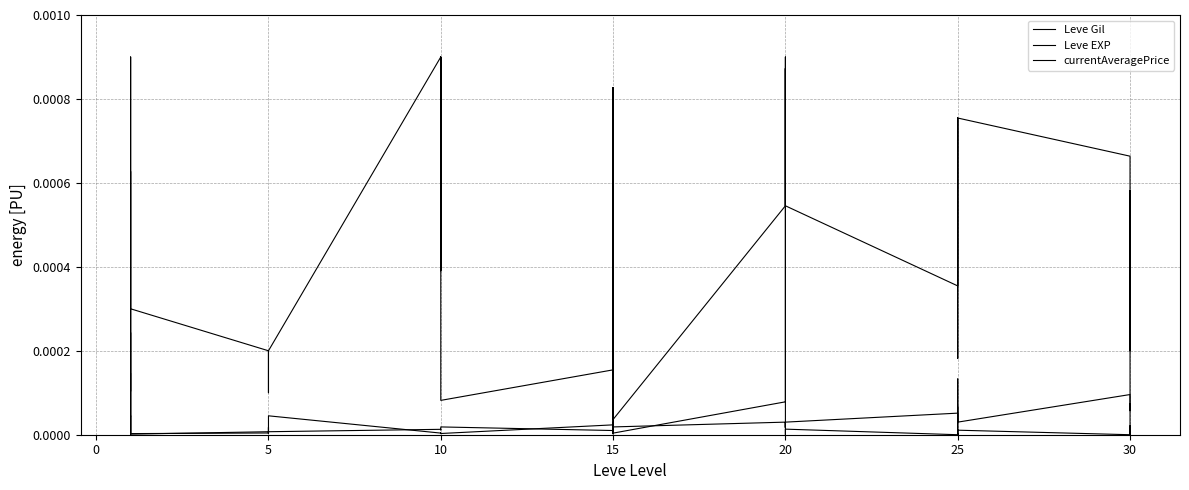

True or false: Leve Gil and Leve EXP intersect in this chart.

True